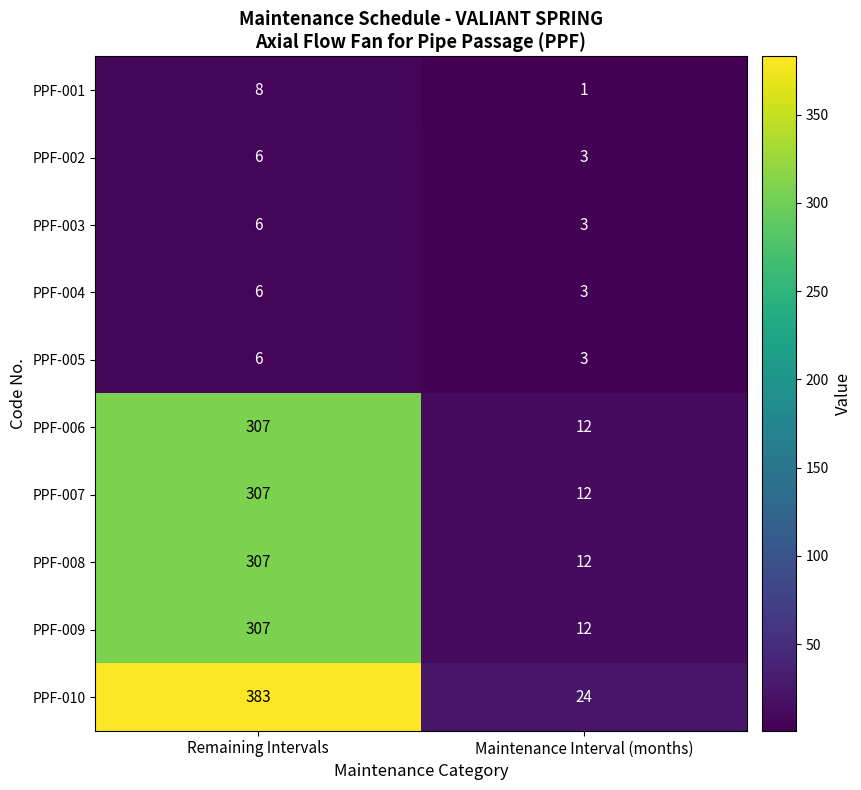

What is the sum of all PPF-001 values?

9